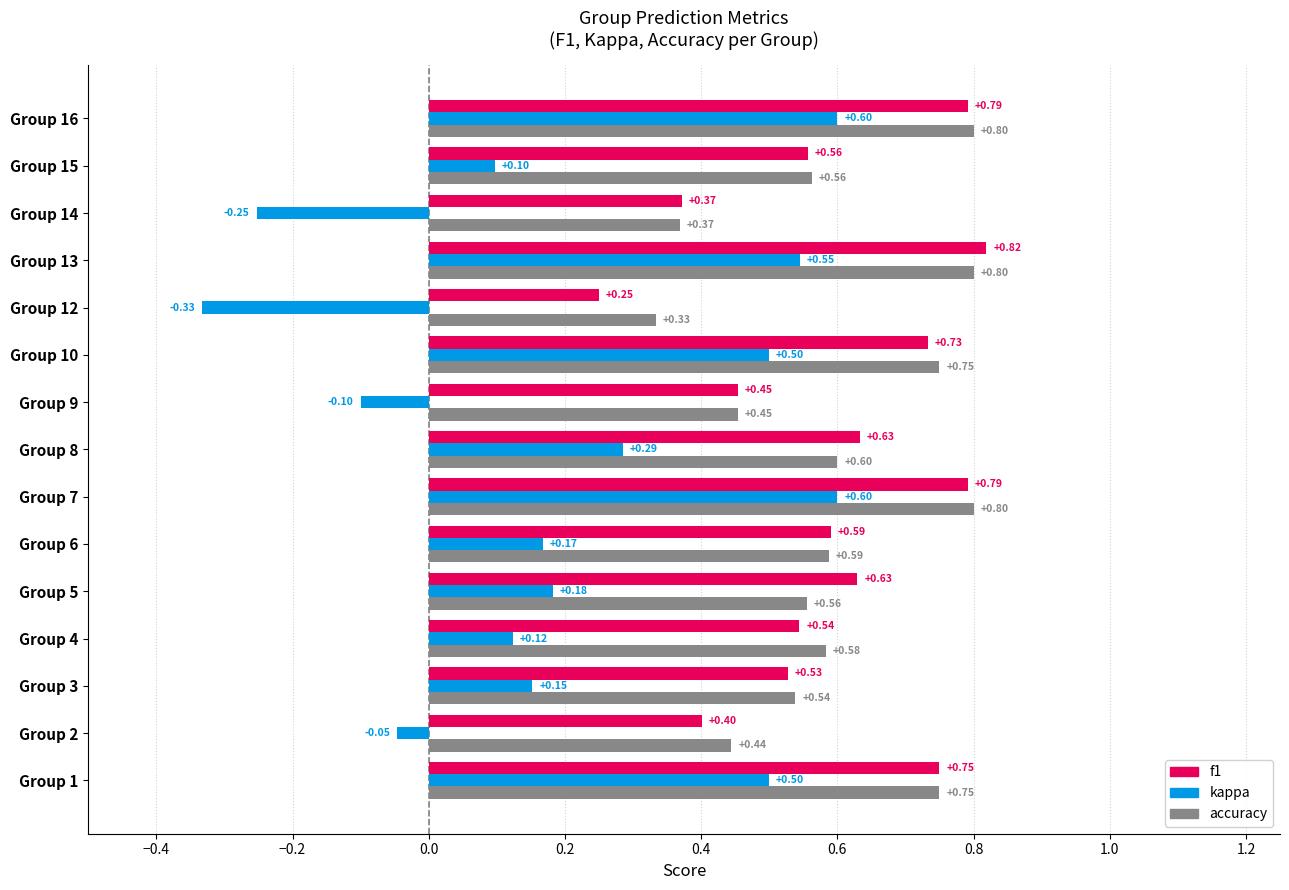

Which series has the largest total across all categories?

accuracy